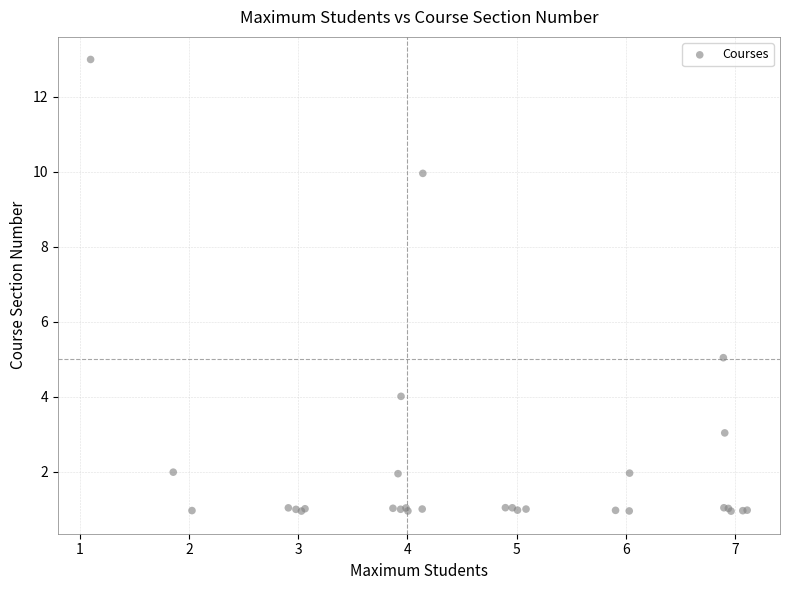

What Y value in the scatter plot is closest to 6?

5.0